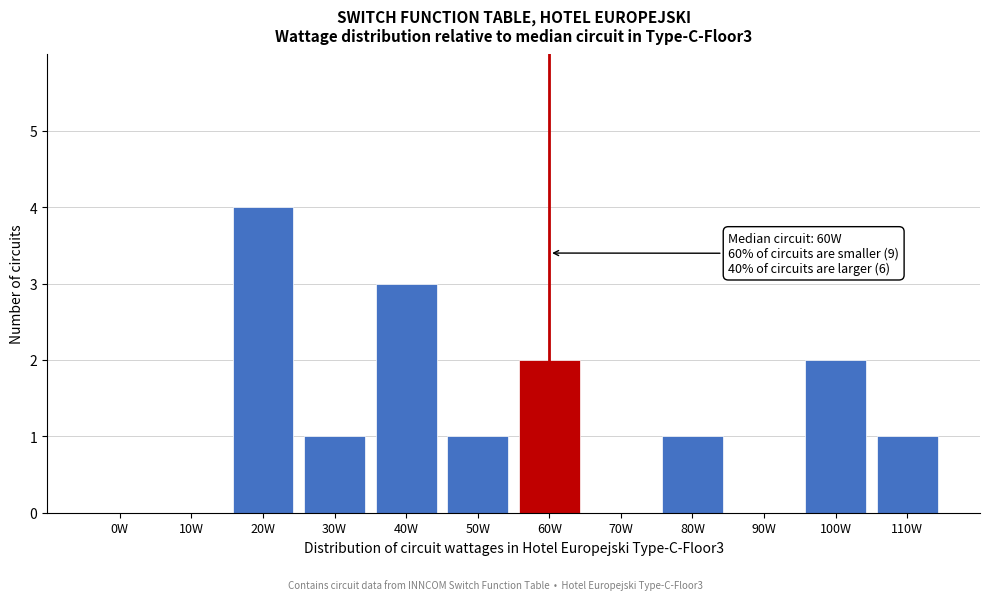

Reading left to right, what are all the values shown in this chart?

0W=0	10W=0	20W=4	30W=1	40W=3	50W=1	60W=2	70W=0	80W=1	90W=0	100W=2	110W=1